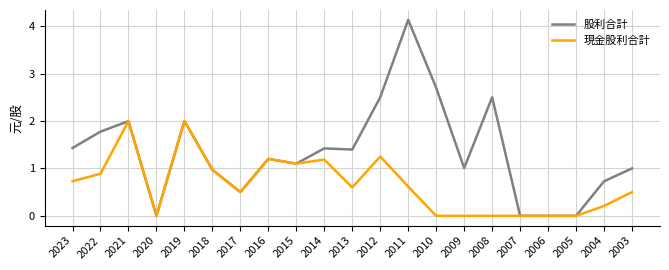

Which series has the largest total across all categories?

股利合計